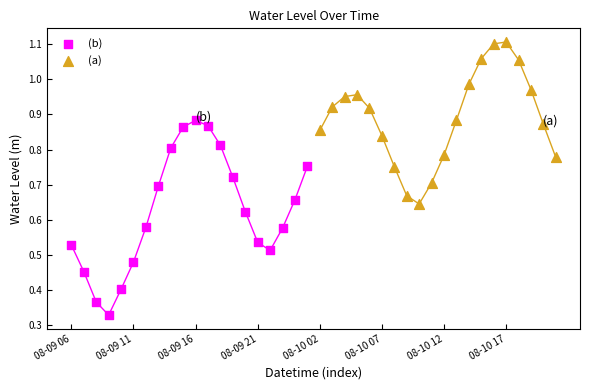

Which series has the largest Y range (max minus min)?

(b)